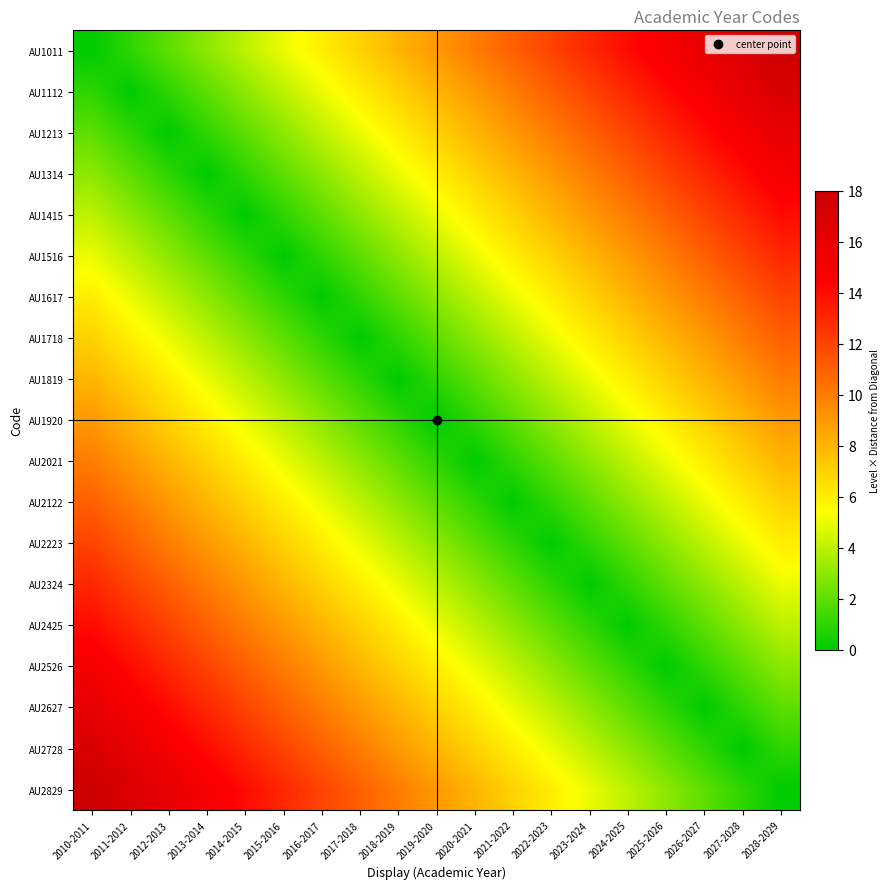

How many categories are shown in the chart?

19